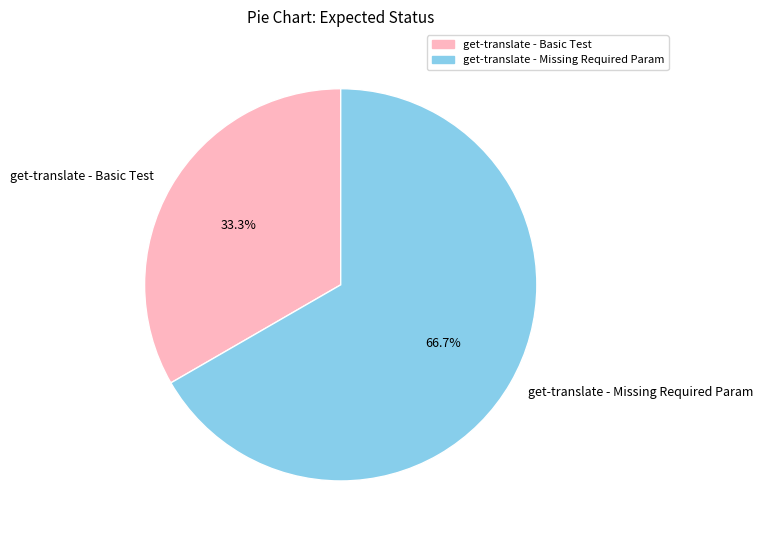

Combined, do get-translate - Missing Required Param and get-translate - Basic Test account for over 50%?

Yes